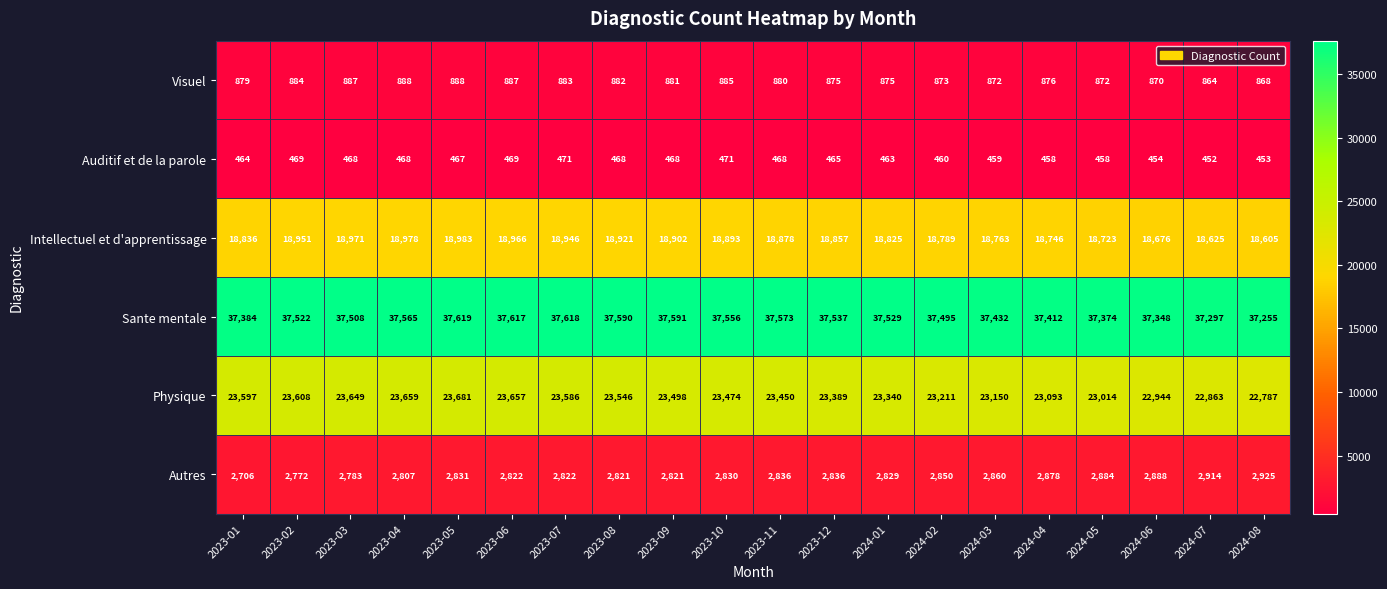

Which series has the largest total across all categories?

Sante mentale